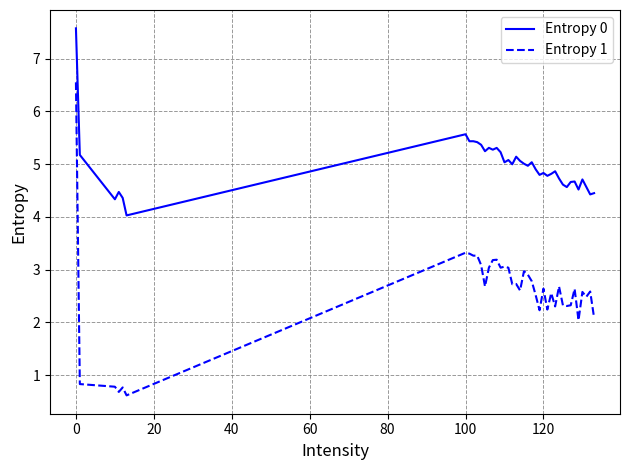

What is the average value of the Entropy 0 series?

5.0